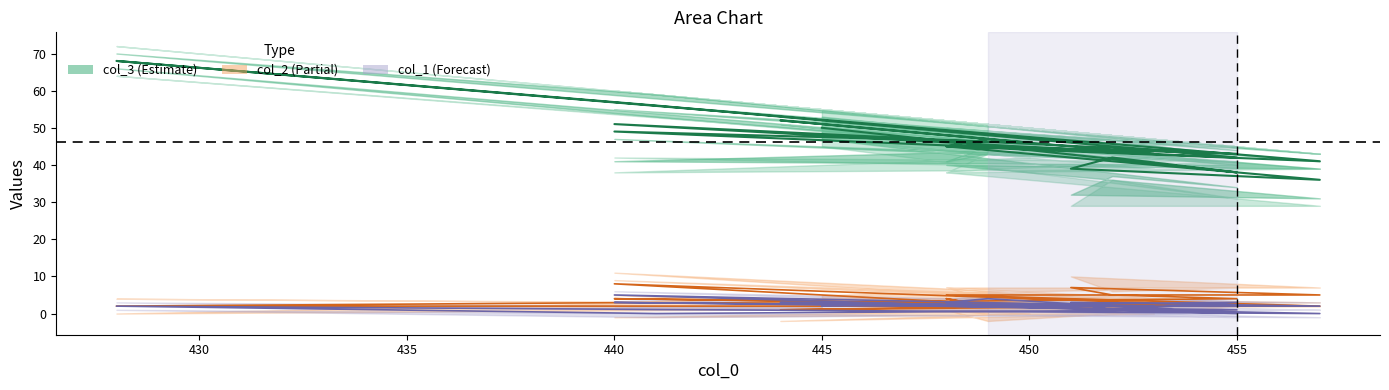

At how many categories does at least one series exceed 19?

19